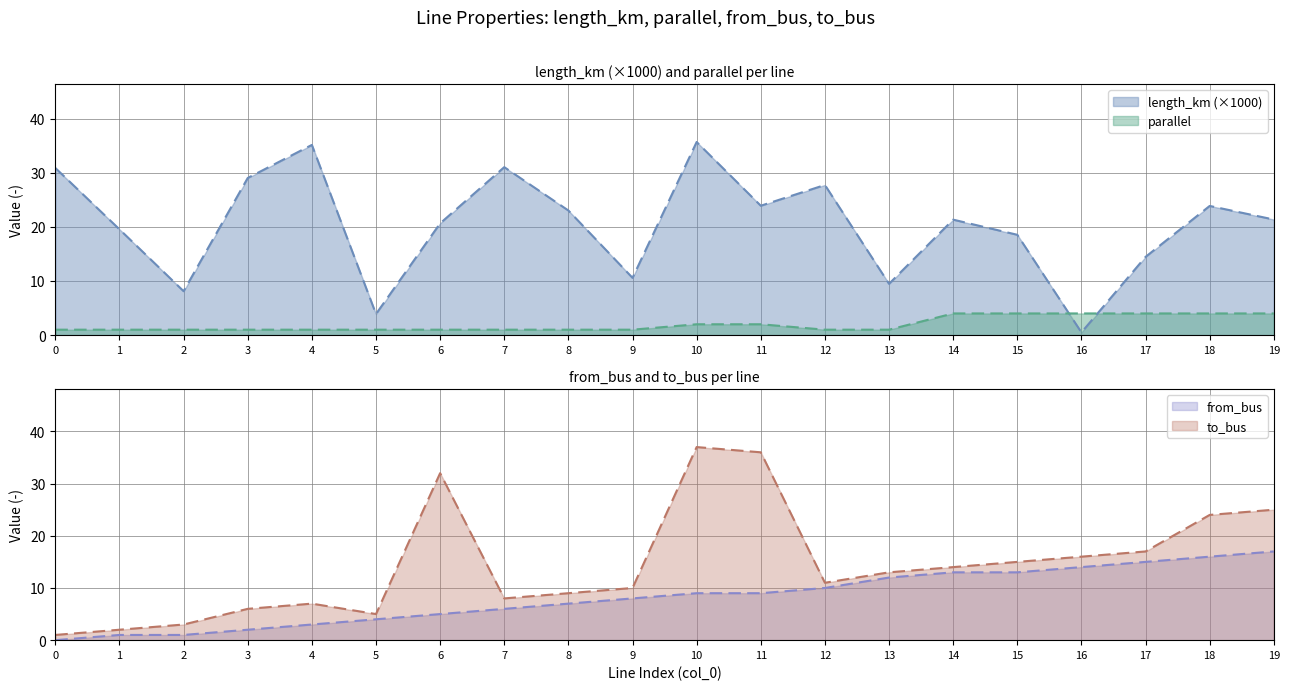

Where is parallel nearest to the value 2?

10